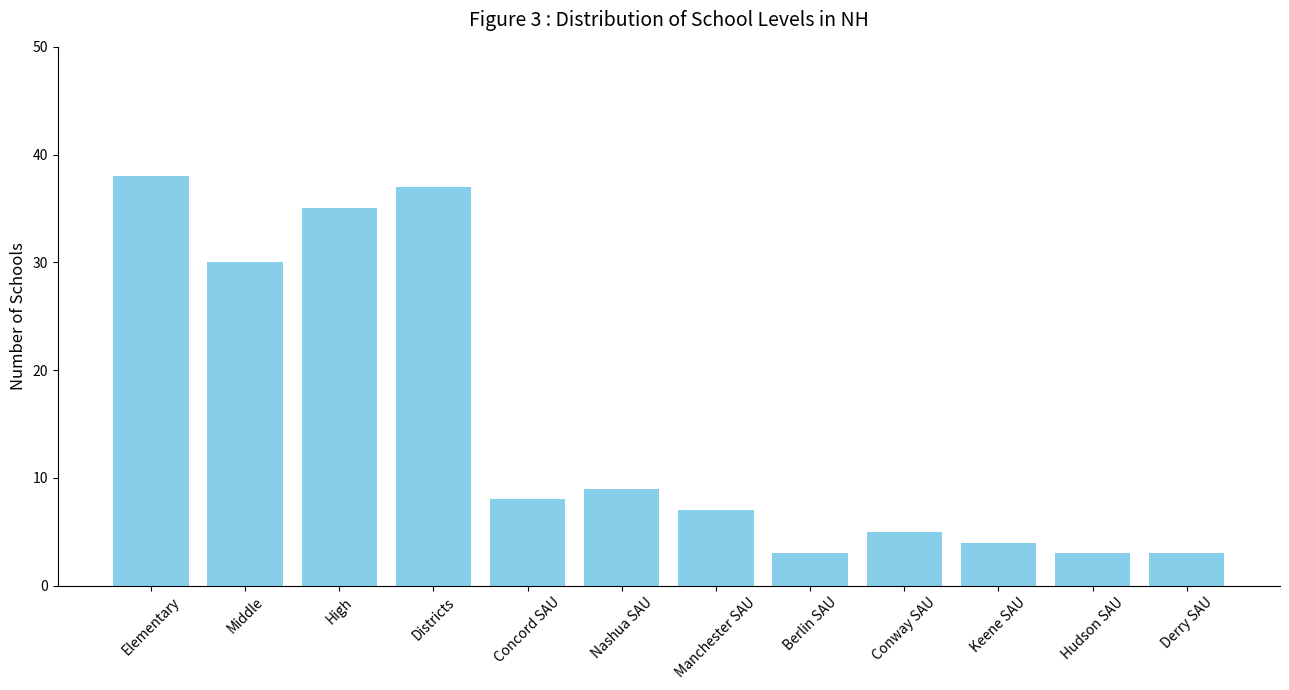

What is the average value?

15